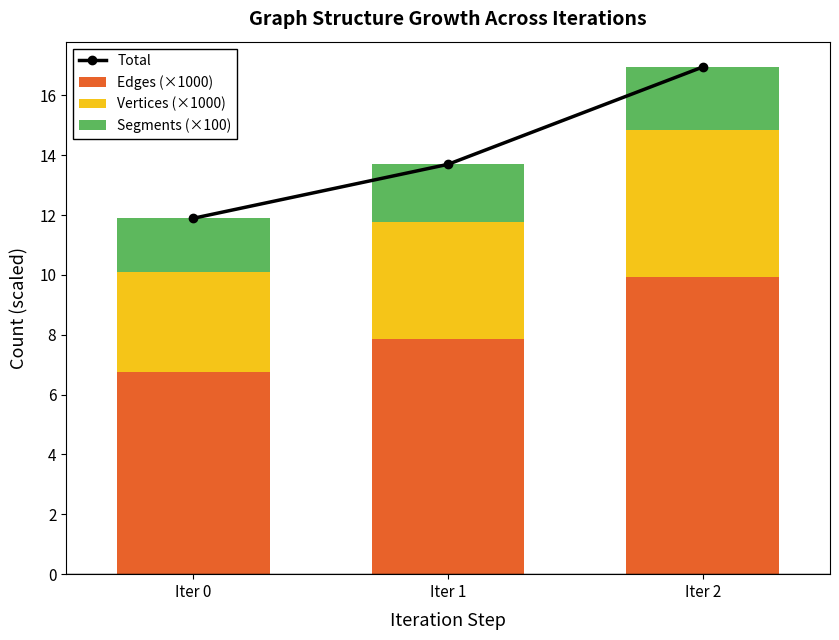

What is the minimum value shown in the chart?

1.8